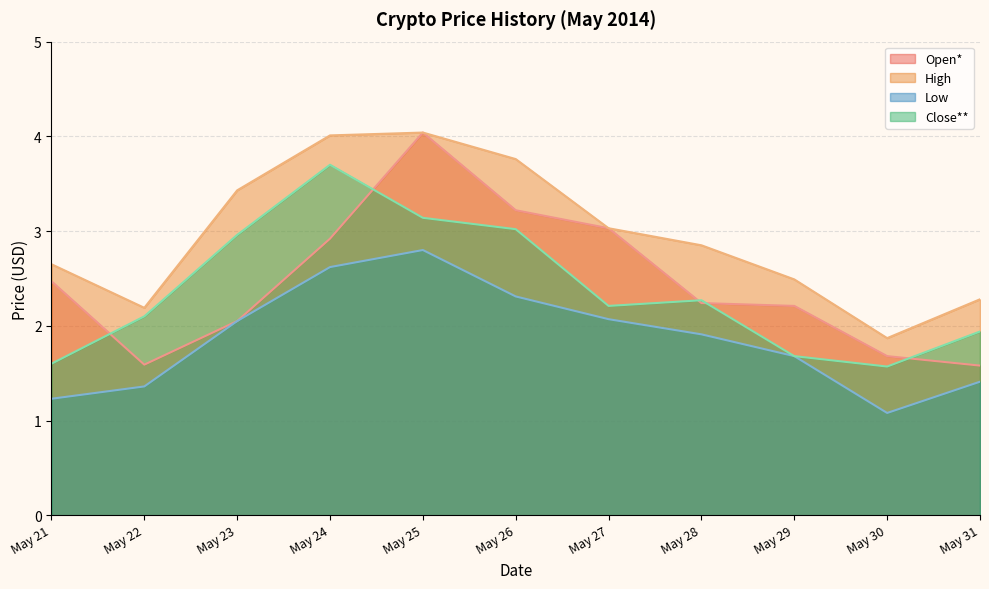

Which series has the largest range (max minus min)?

Open*